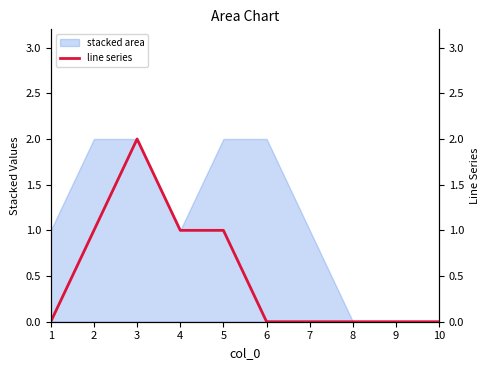

Reading left to right, extract all data points from this chart.

0	1	2	1	1	0	0	0	0	0